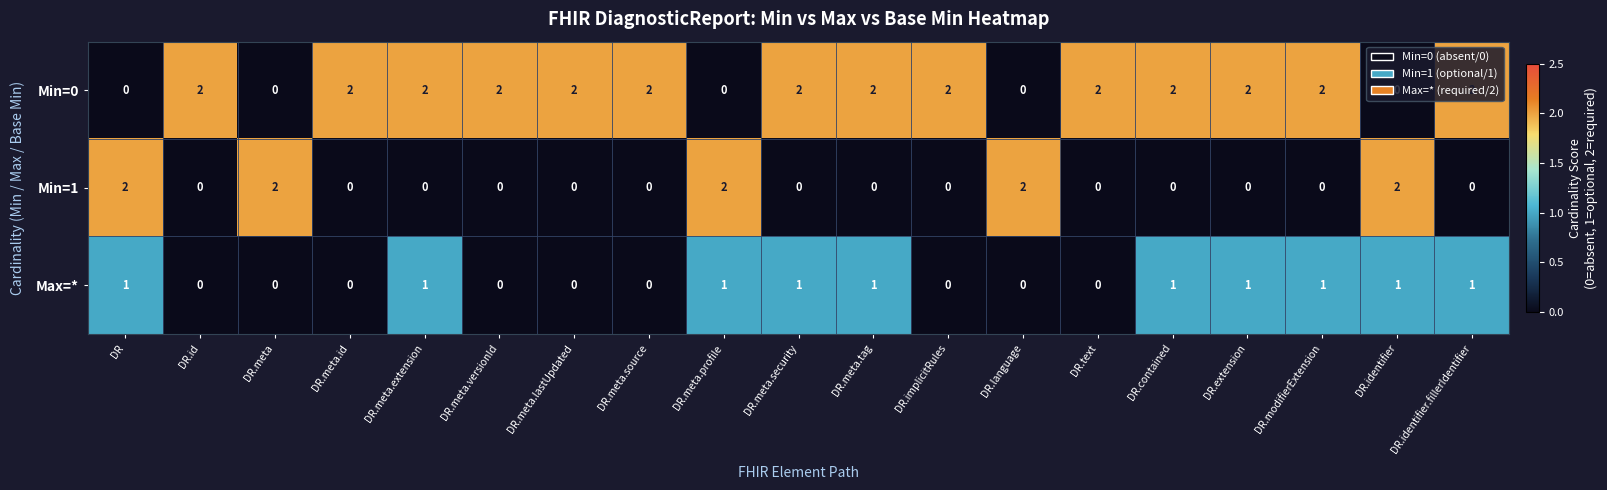

Which series changed the most between DR.meta.security and DR.text?

Max=*